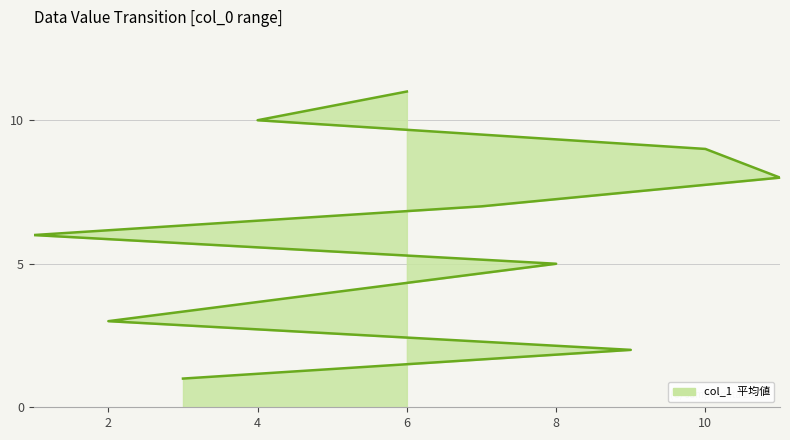

What is the smallest value displayed?

1